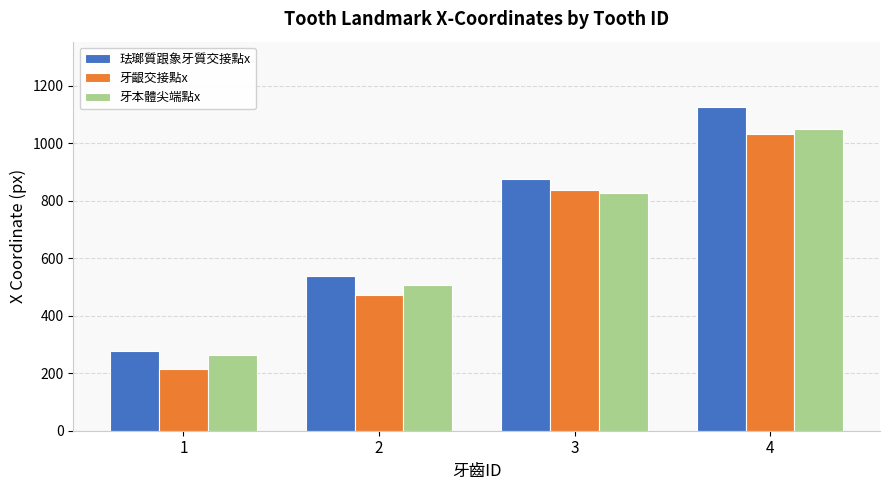

How many 牙齦交接點x values are between 472 and 1032?

3